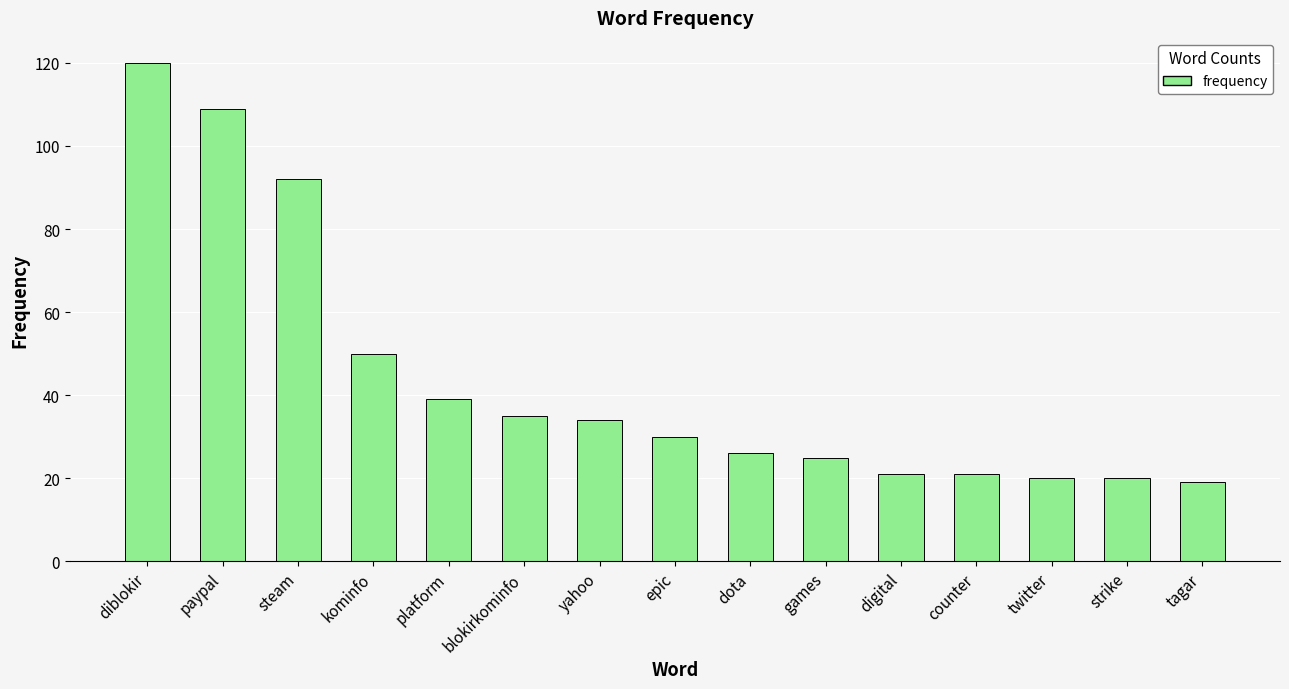

Reading left to right, what are all the values shown in this chart?

120	109	92	50	39	35	34	30	26	25	21	21	20	20	19